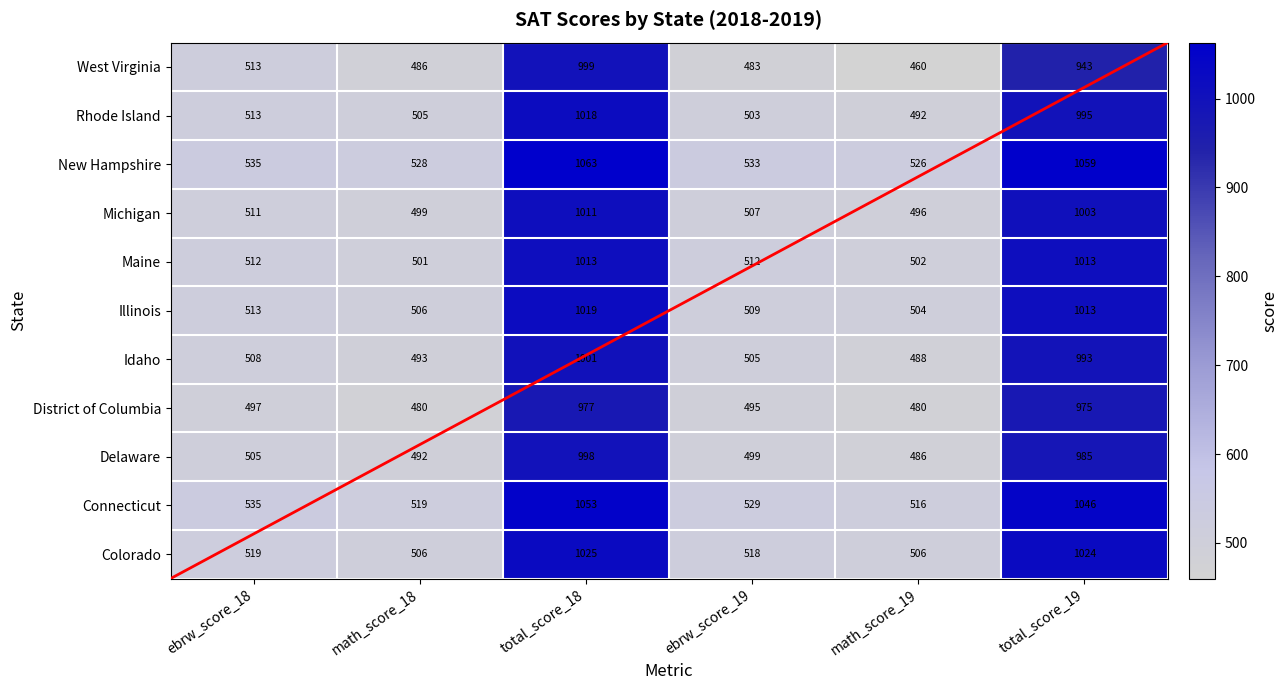

What is the approximate value of Maine at math_score_19?

502